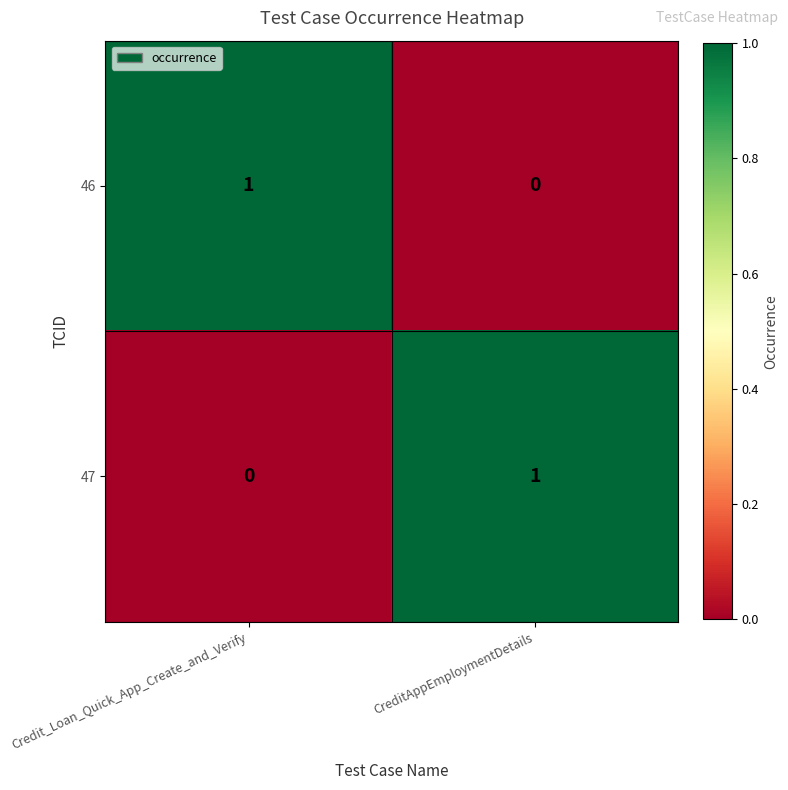

What is the maximum value shown in the chart?

1